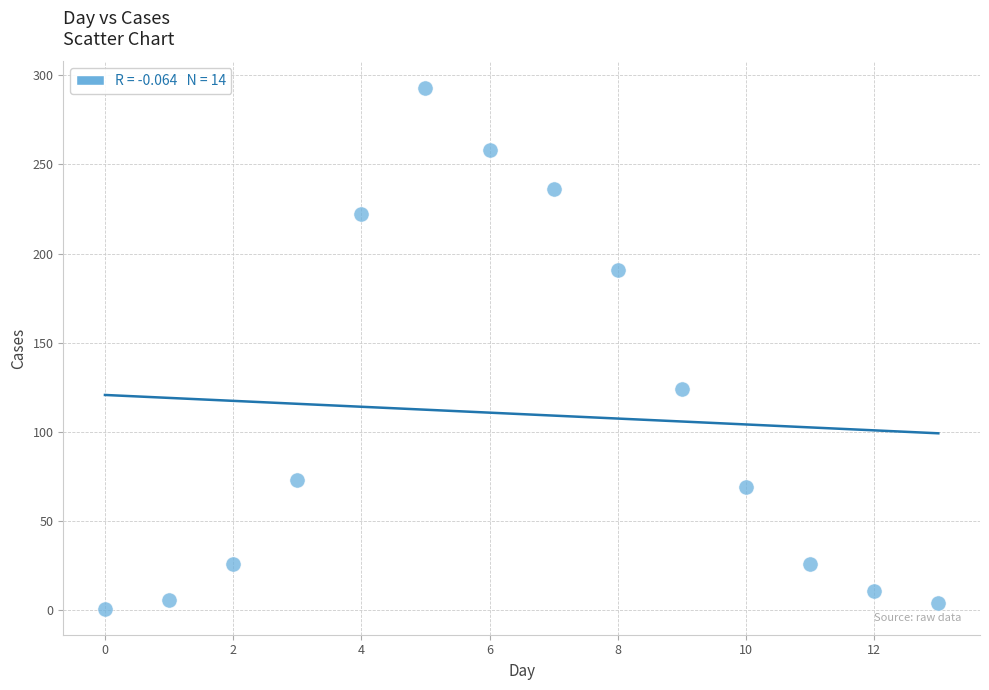

What Y value in the scatter plot is closest to 147?

124